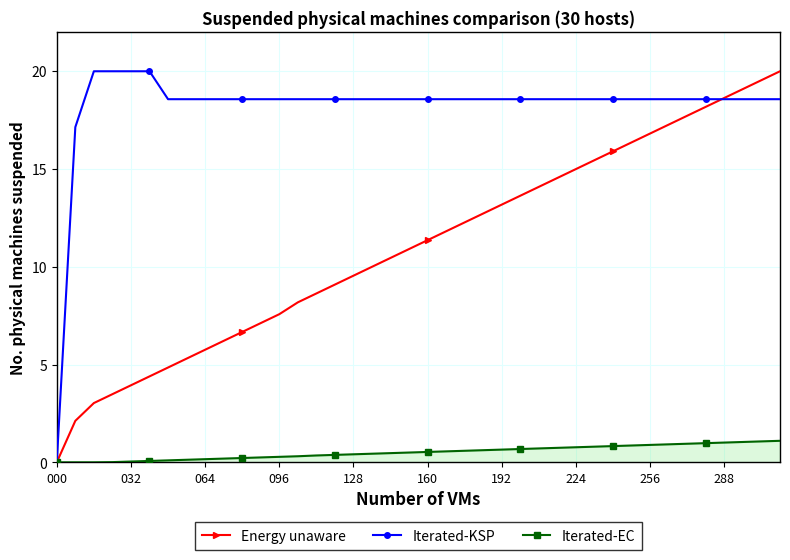

What is the maximum value for Energy unaware?

20.0